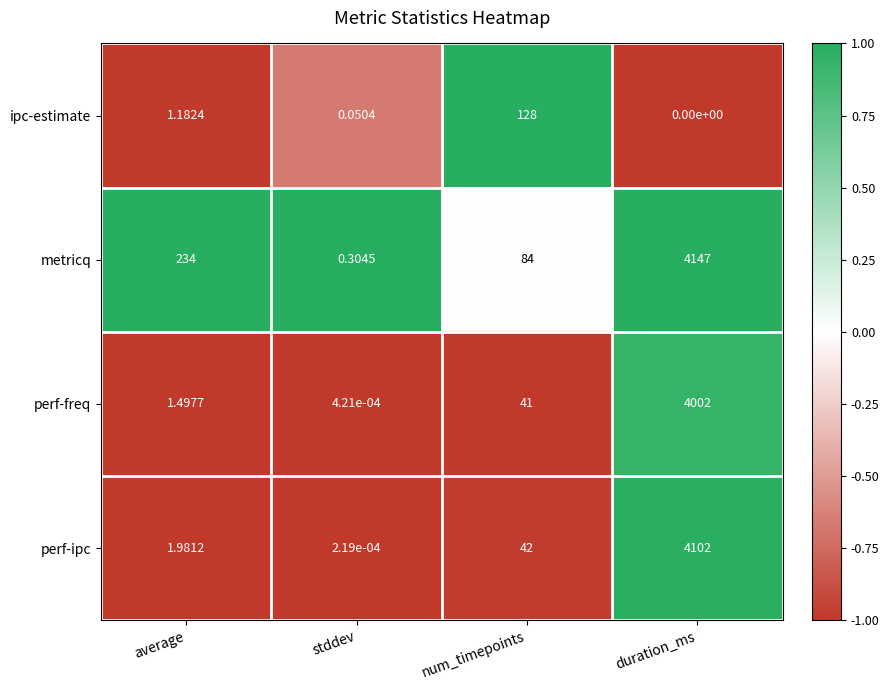

Which series changed the most between average and num_timepoints?

metricq